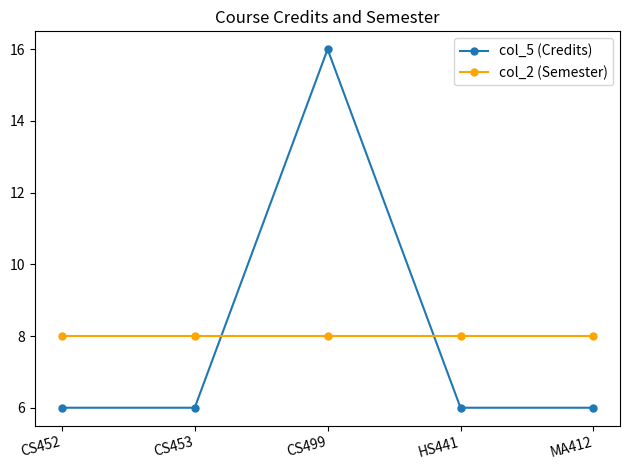

Between which two adjacent categories do col_2 (Semester) and col_5 (Credits) first intersect?

CS453 and CS499